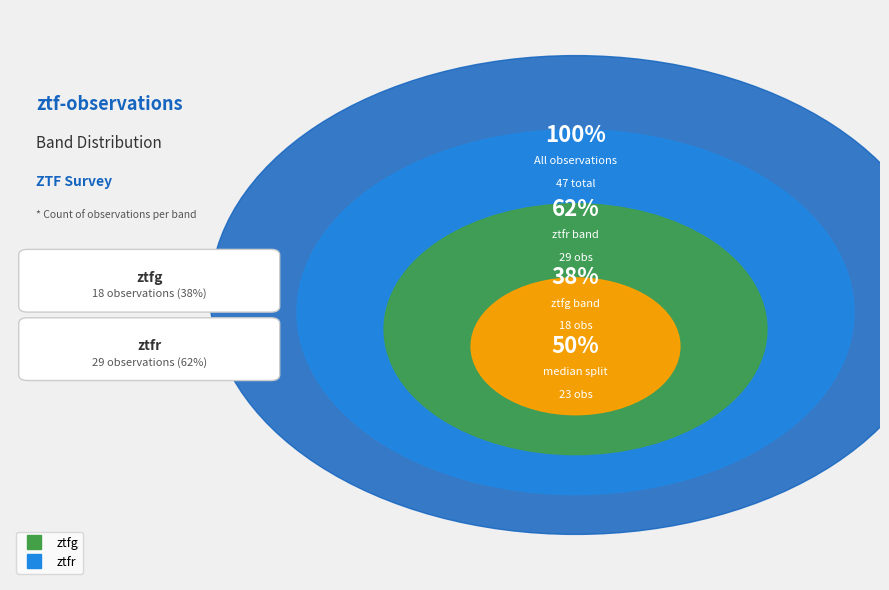

To the nearest percent, what is the combined percentage of ztfr and ztfg?

100%